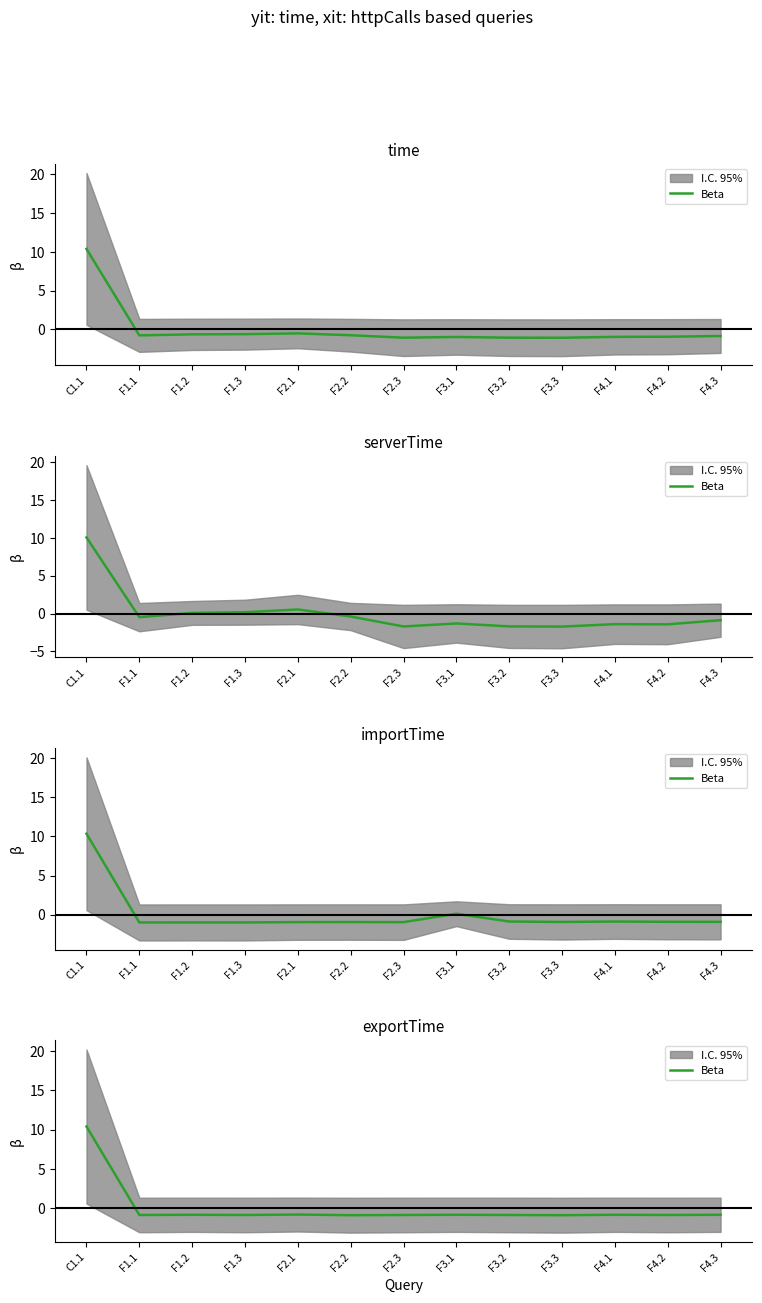

Reading right to left, transcribe all the data shown in this chart.

-0.8	-0.9	-0.8	-0.9	-0.9	-0.8	-0.9	-0.9	-0.8	-0.9	-0.8	-0.9	10.4